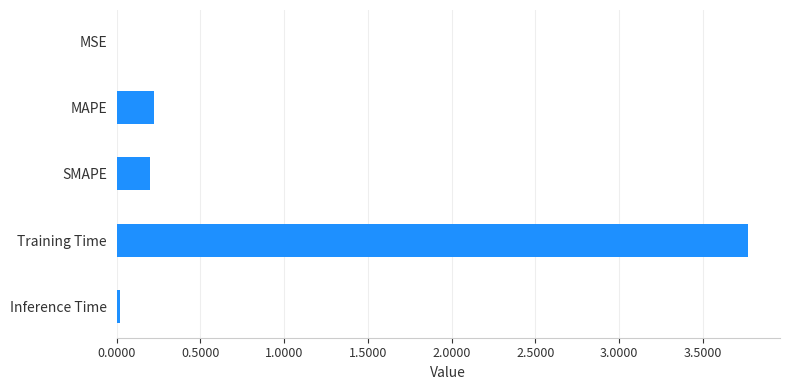

What is the sum of all values?

4.2